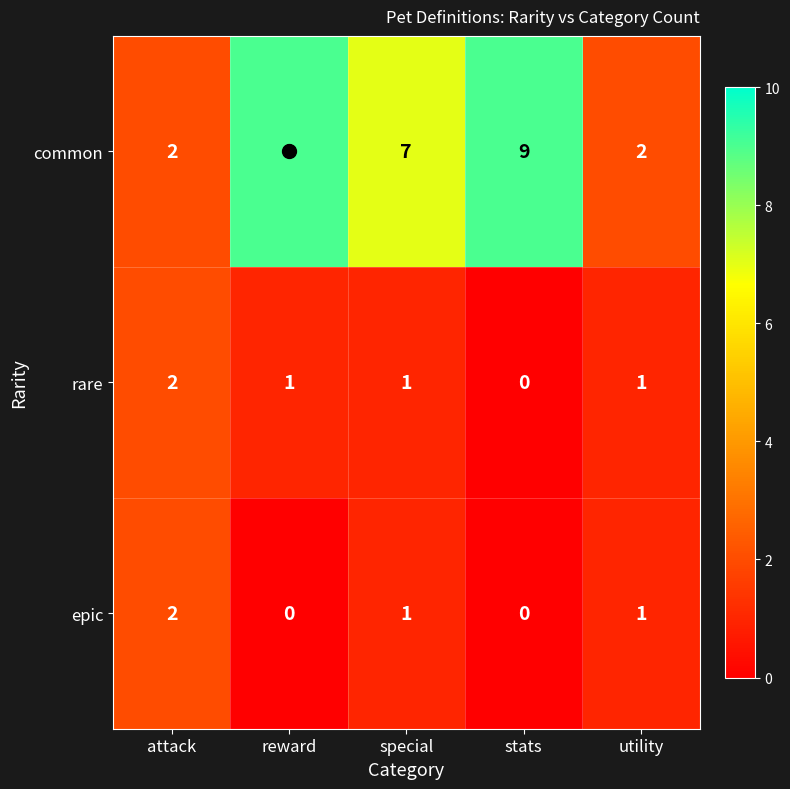

True or false: common has a value of 13 at reward.

False